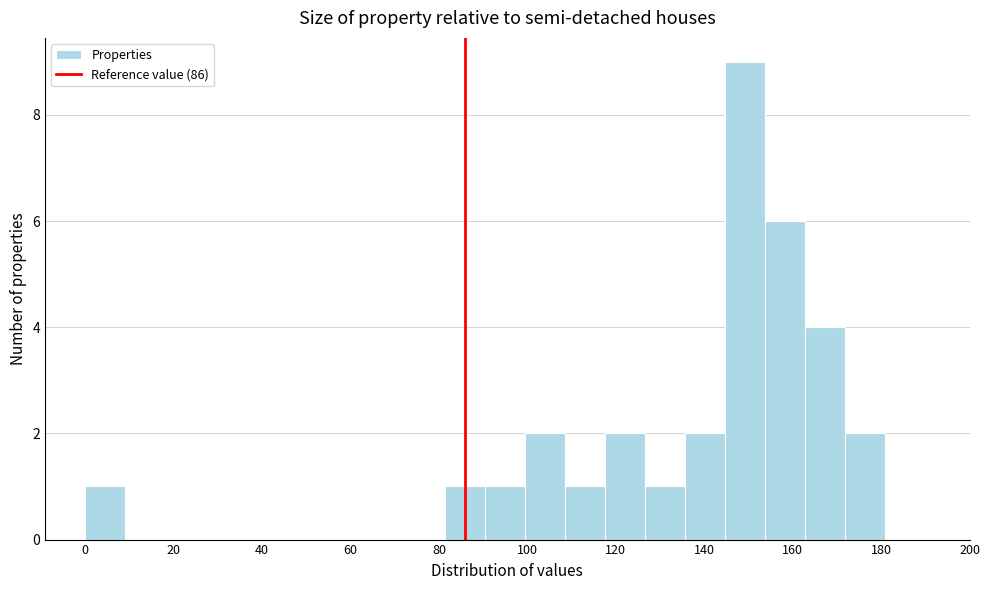

How tall is the bar that spans 118 to 126 on the x-axis? Neither the bar edges nor the heights are printed on the chart, so give them approximately, as read against the axes.

2